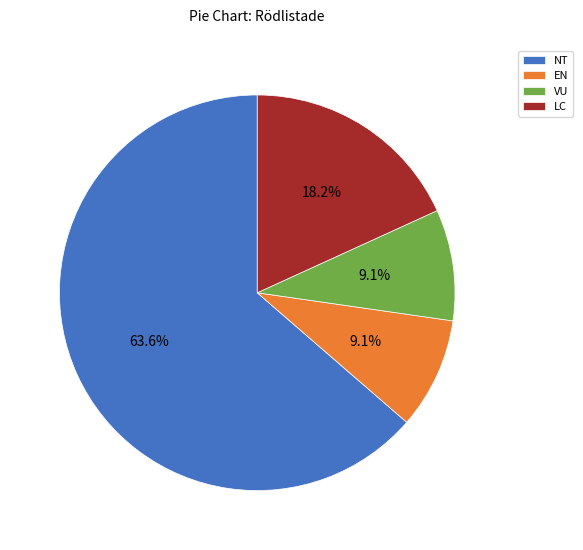

What is the ratio of the value at NT to the value at VU?

7.0